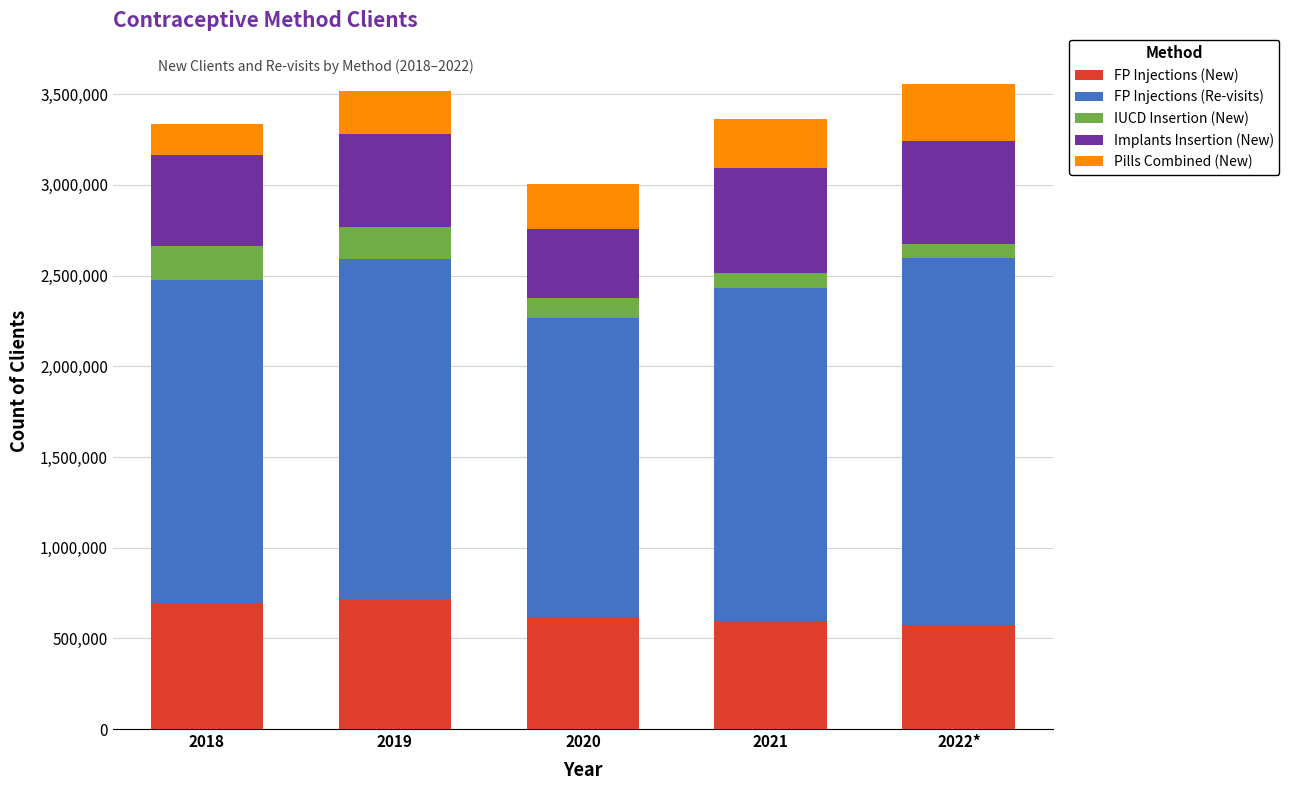

What is the total value across all series at 2021?

3362476